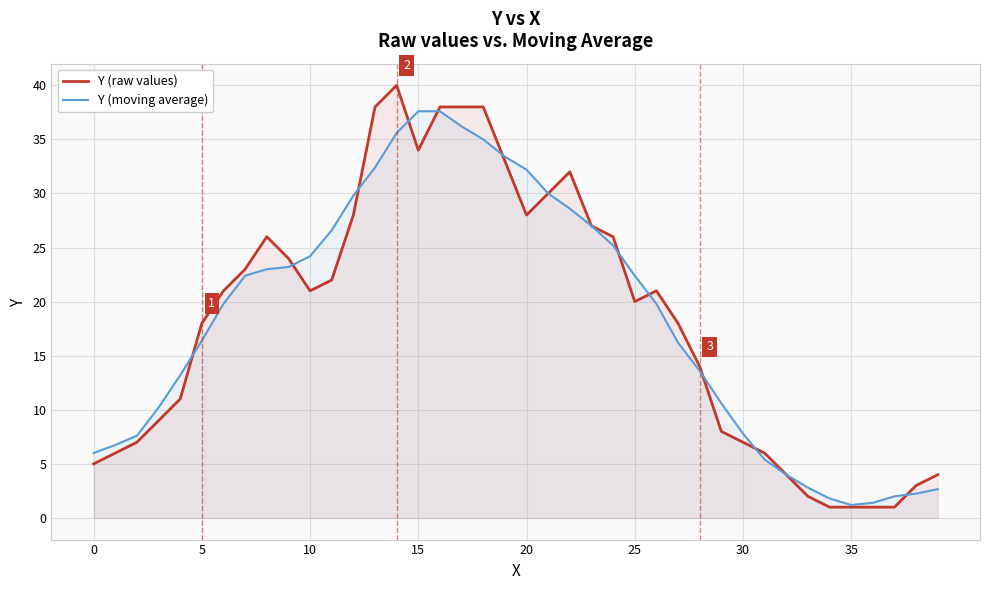

The value of Y (moving average) at 13 is 14.6. True or false?

False